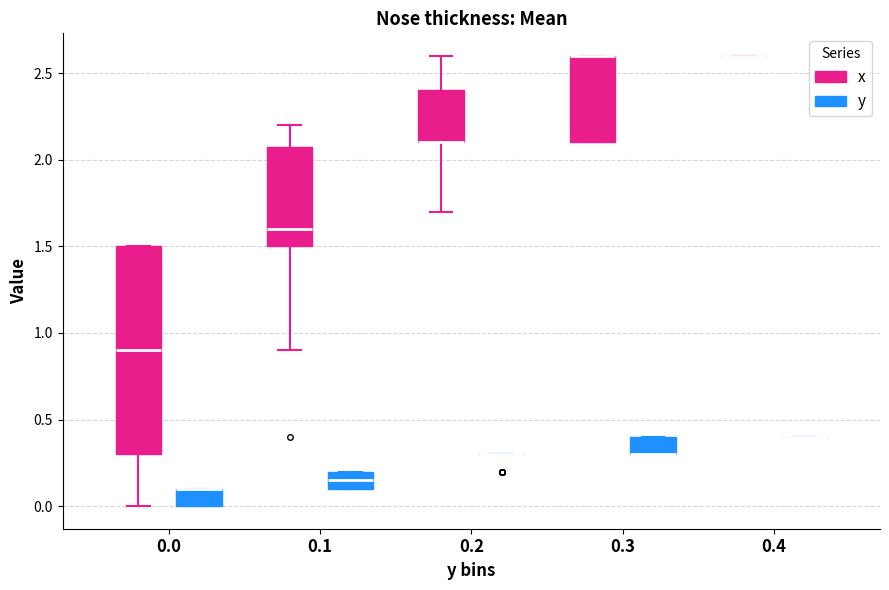

Which box is the tallest, from its lower edge to its upper edge?

0.0 (x)